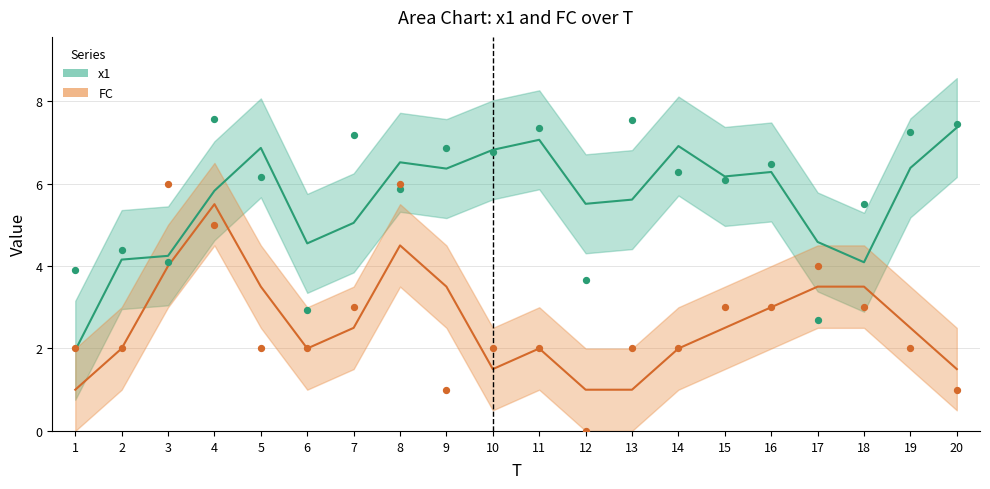

Which series has the largest Y range (max minus min)?

FC